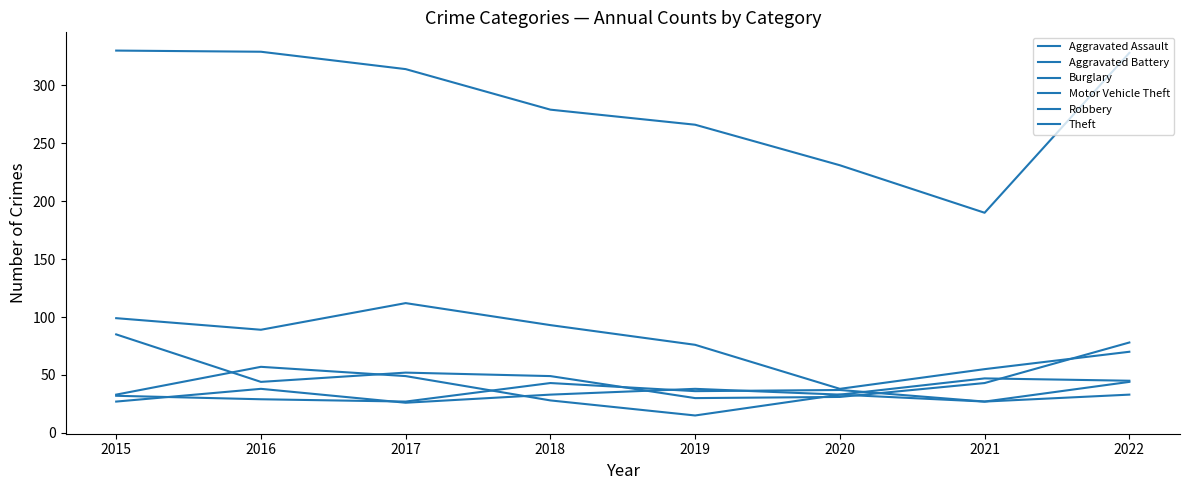

Does the chart have visible grid lines?

No